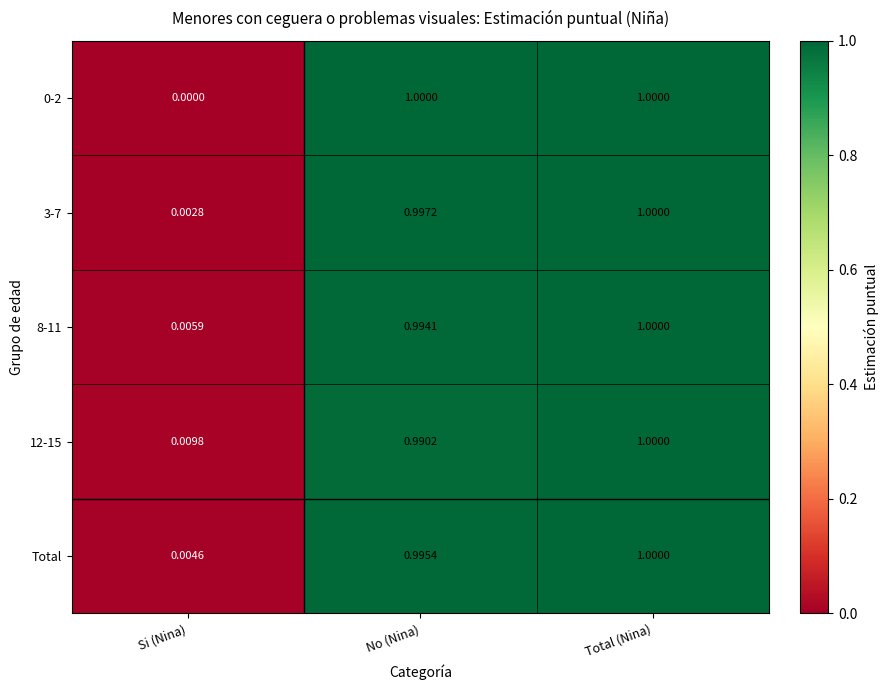

Where is 3-7 nearest to the value 0?

Si (Nina)